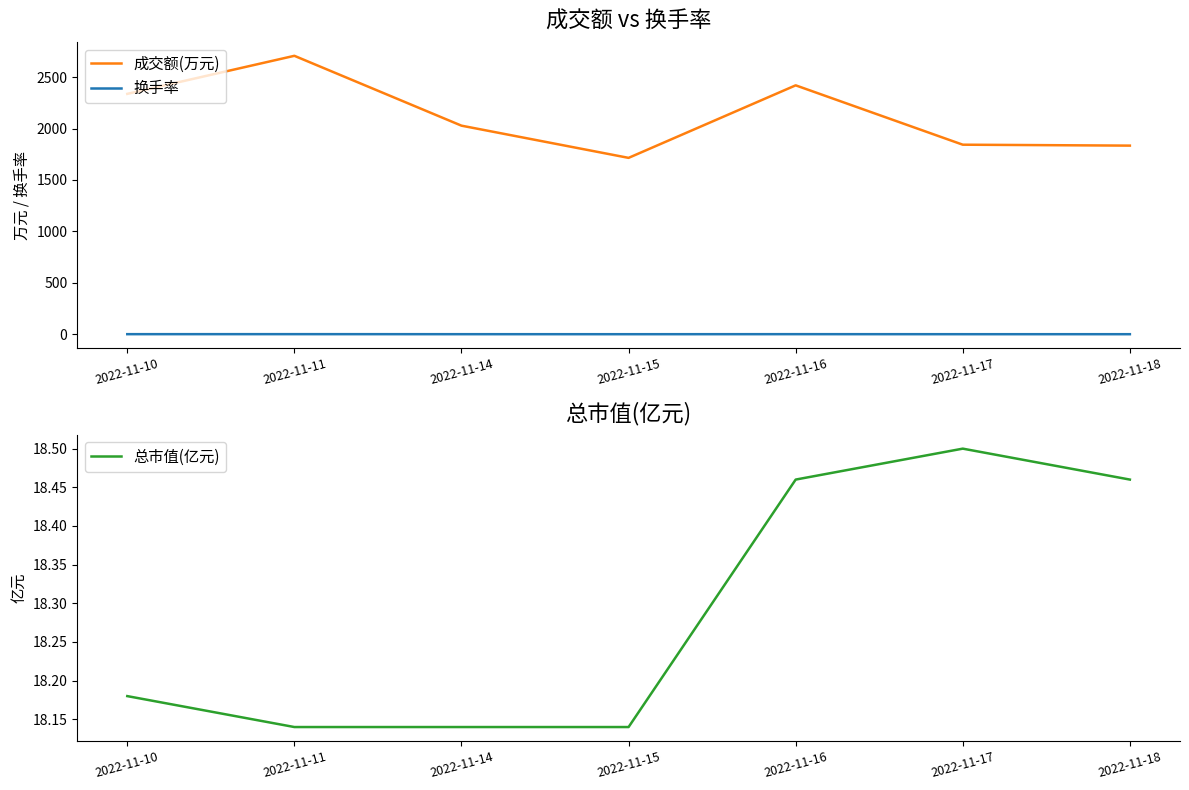

What is the smallest value displayed?

0.9